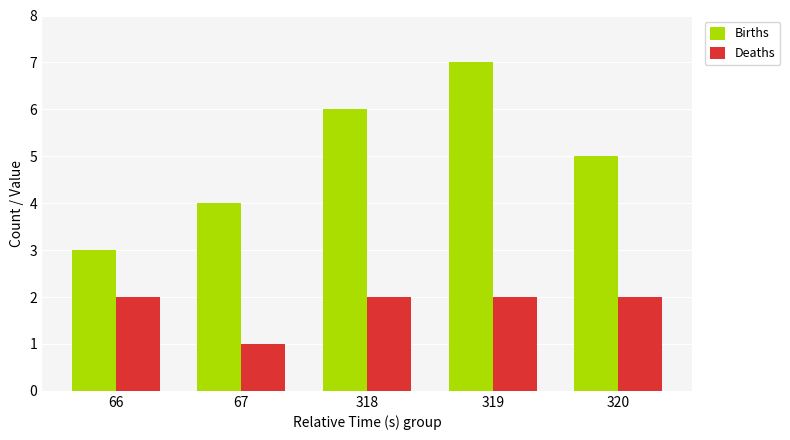

Which series has the widest spread of values?

Births